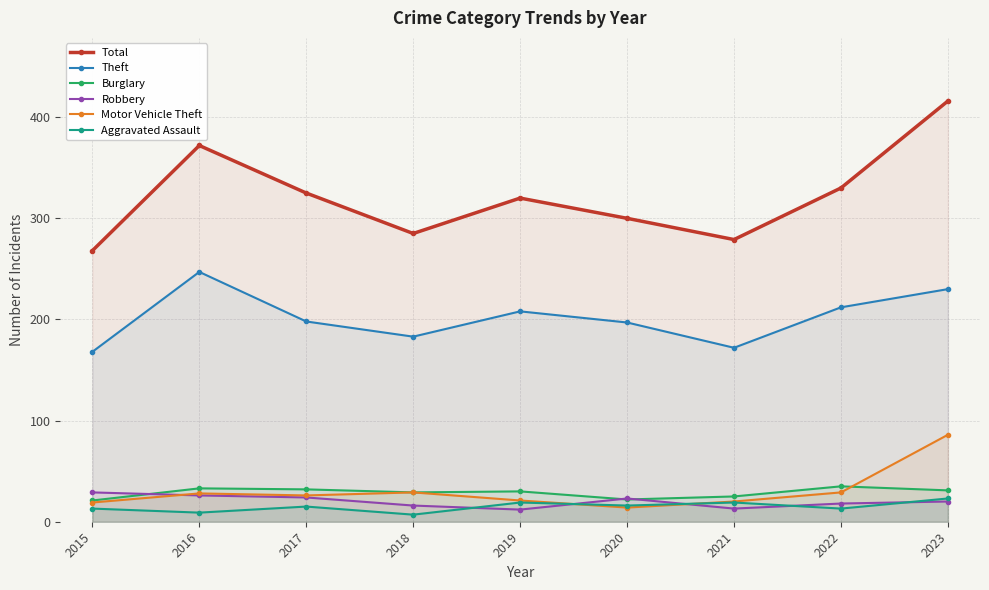

At which category does Theft reach its first local valley?

2018